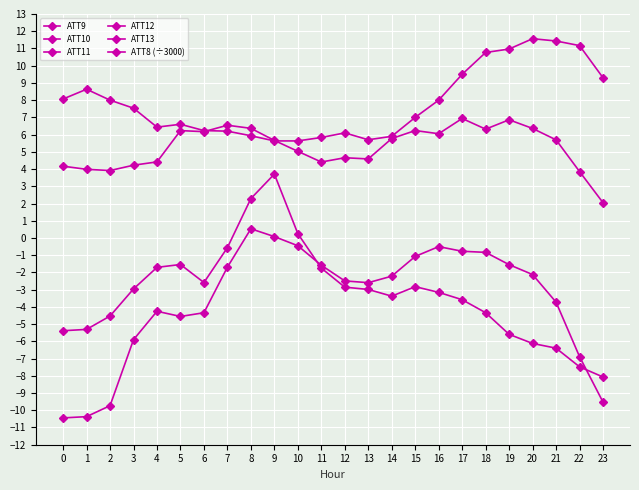

What is the minimum value shown in the chart?

-10.4